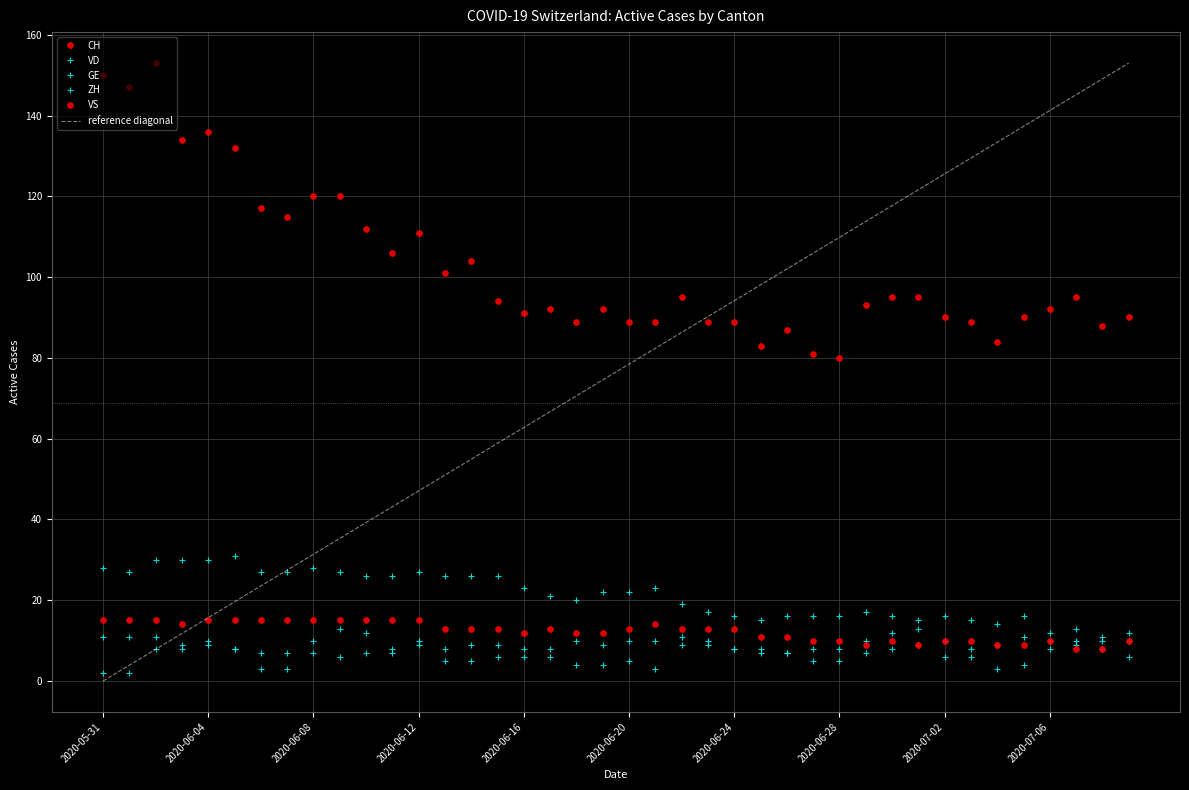

The value of CH at 2020-06-01 is 224. True or false?

False